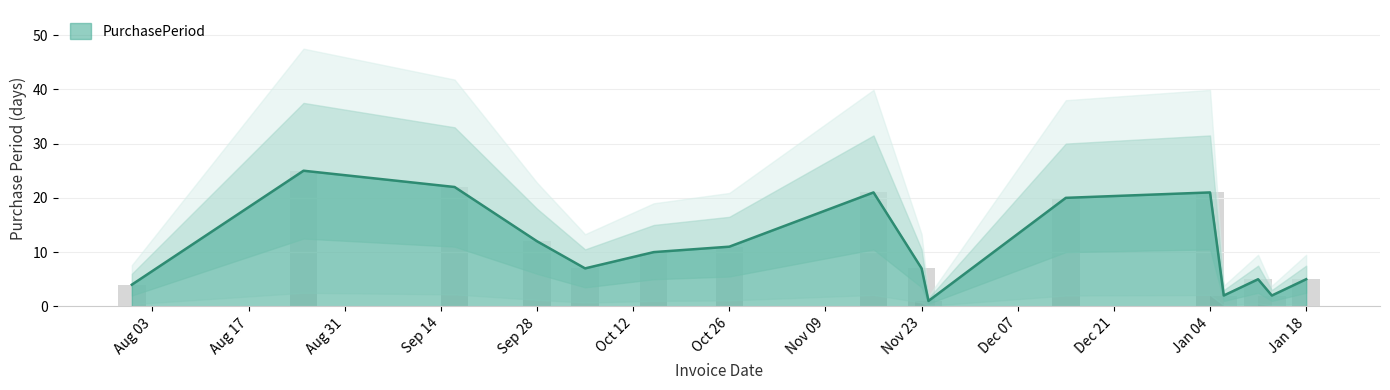

What is the difference between the second highest and second lowest values?

20